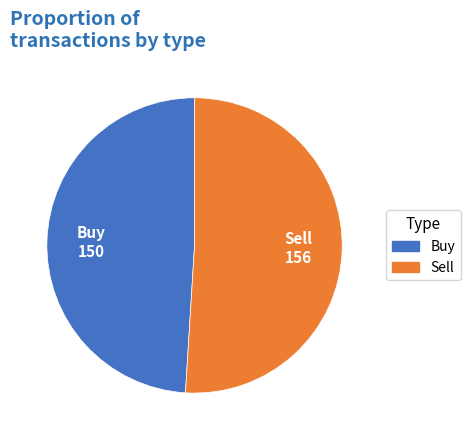

Count the number of slices in the pie.

2